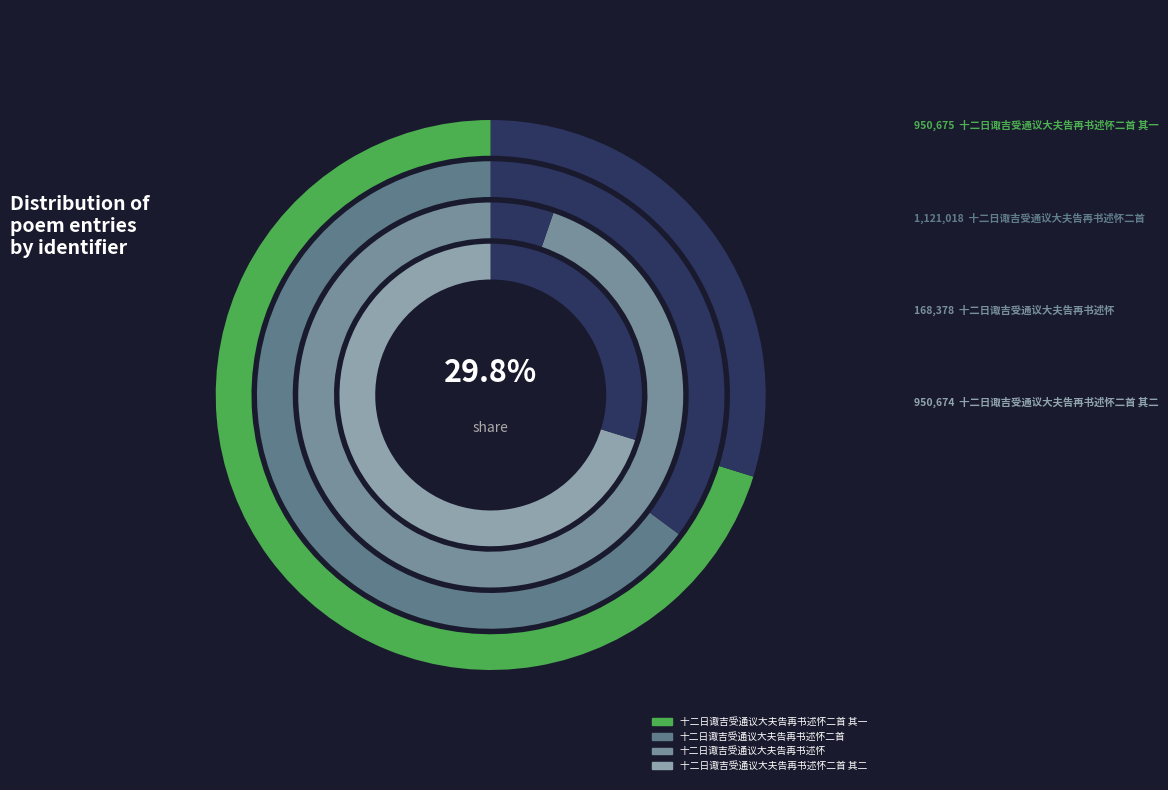

How many segments does this pie chart have?

4